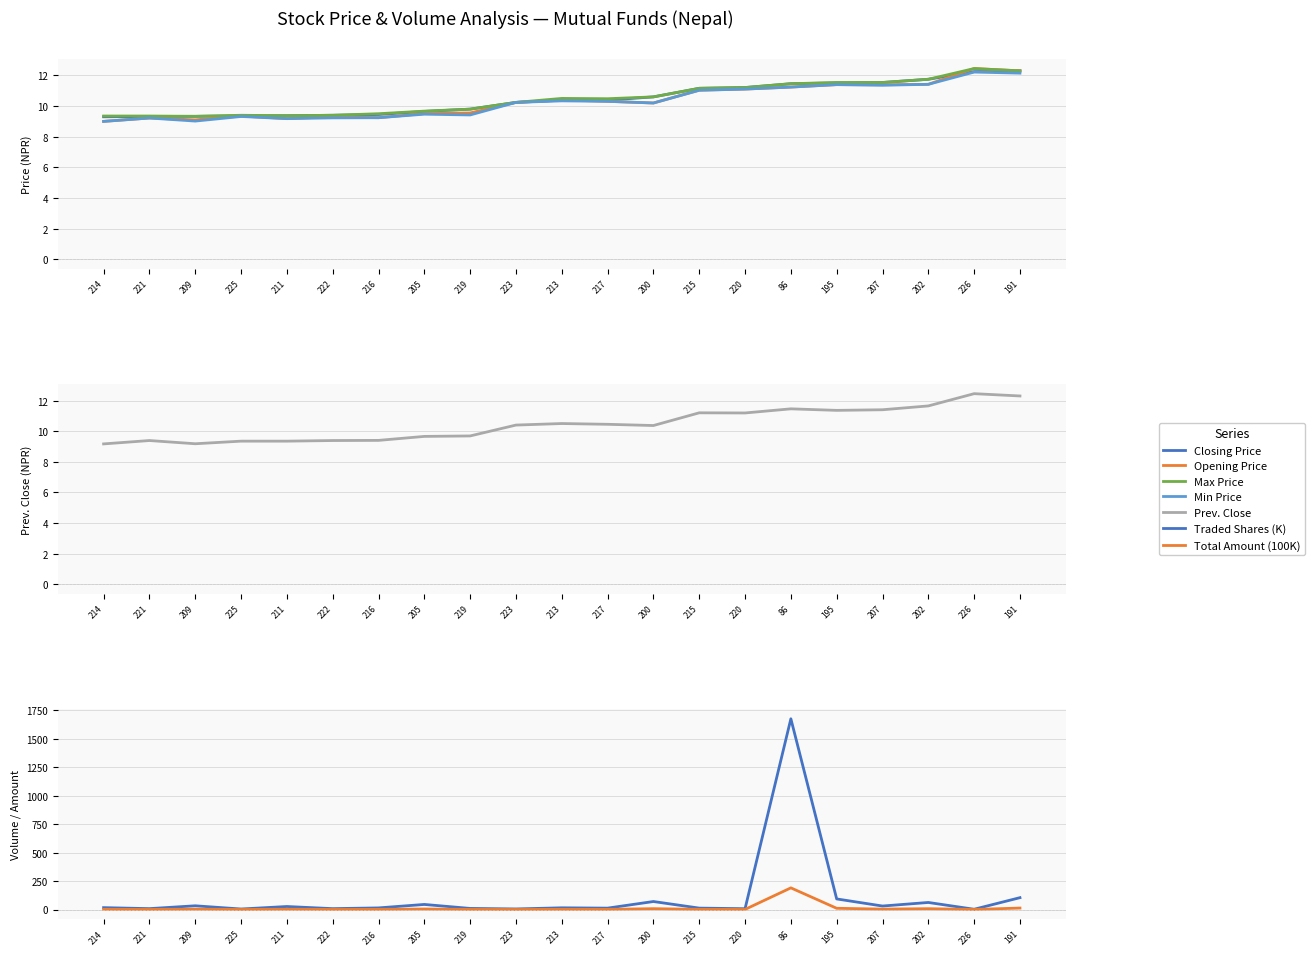

True or false: Opening Price and Max Price intersect in this chart.

False